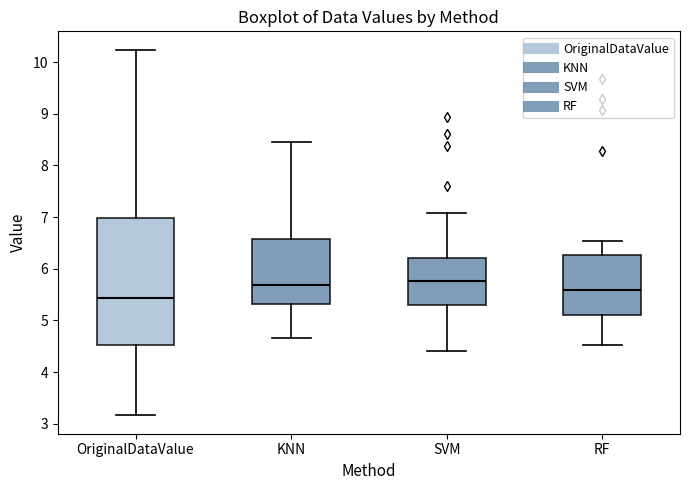

Which box is the tallest, from its lower edge to its upper edge?

OriginalDataValue